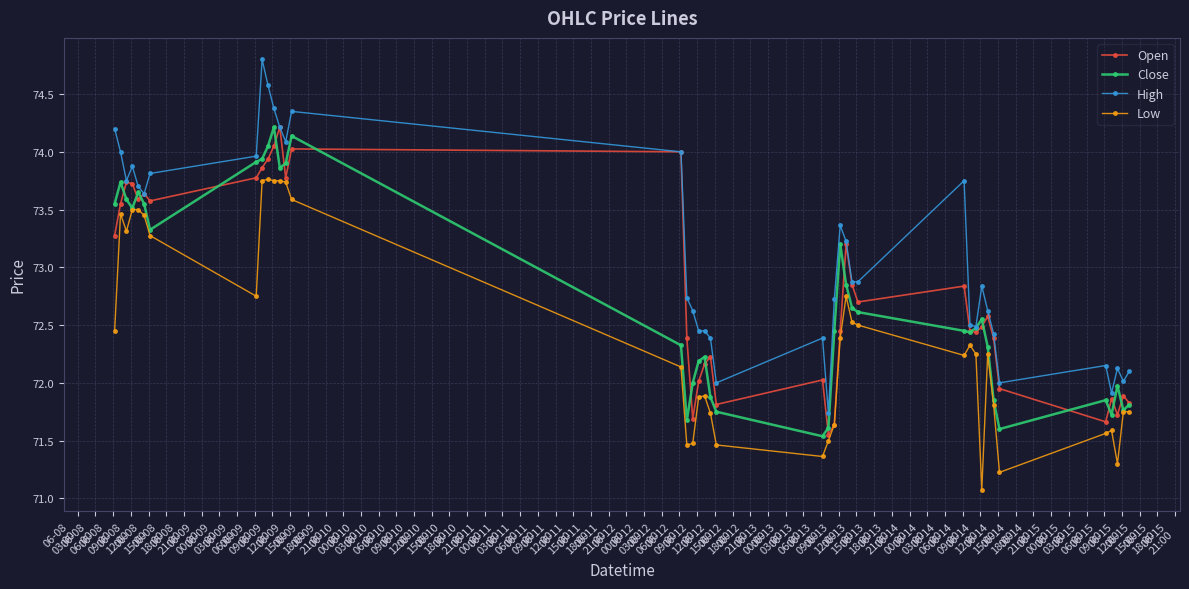

What is the greatest value displayed?

74.8